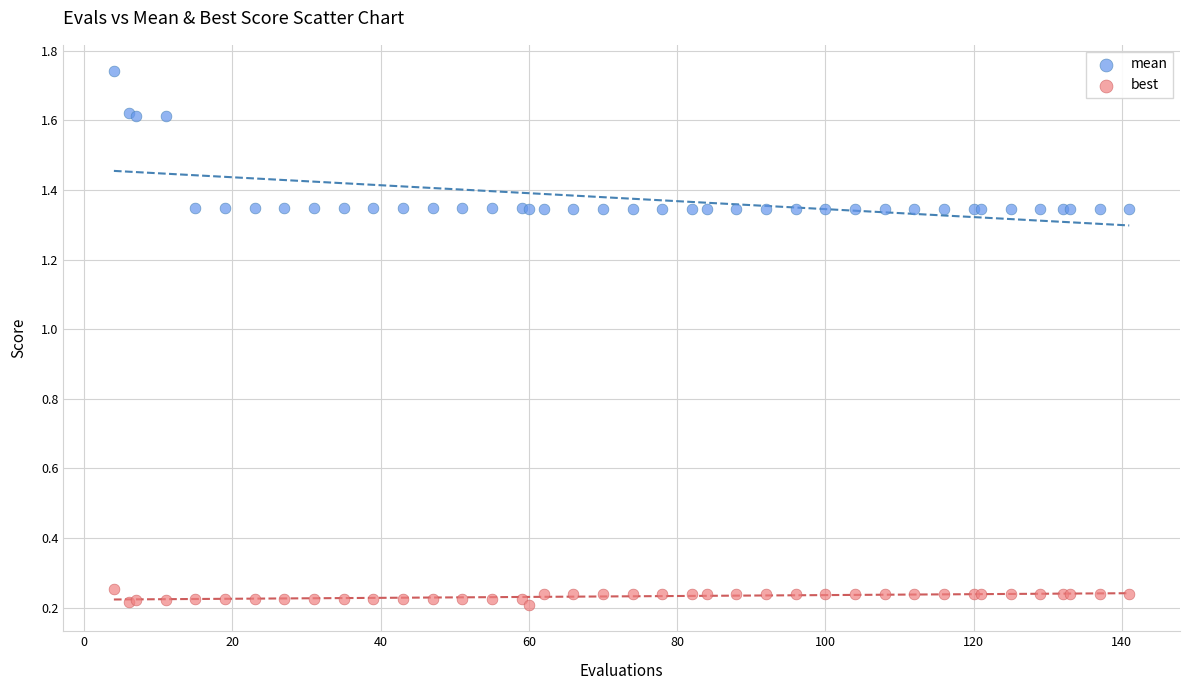

Which series contains the lowest Y value?

best